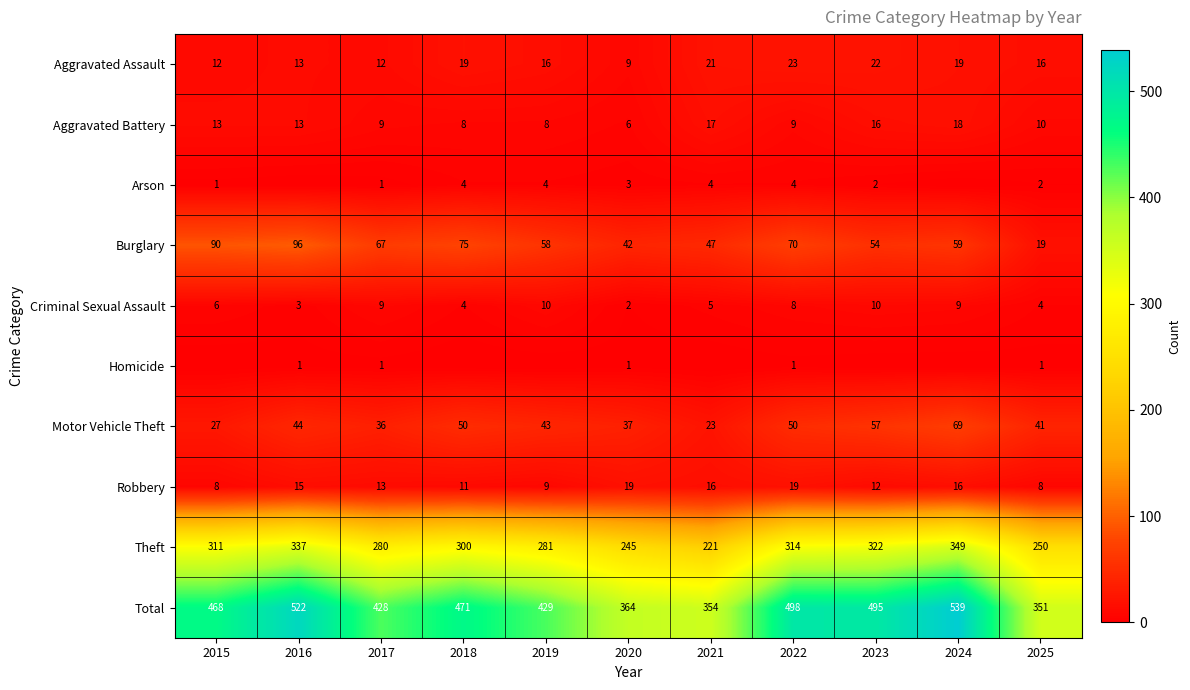

What is the difference between the maximum and minimum values in the Motor Vehicle Theft series?

46